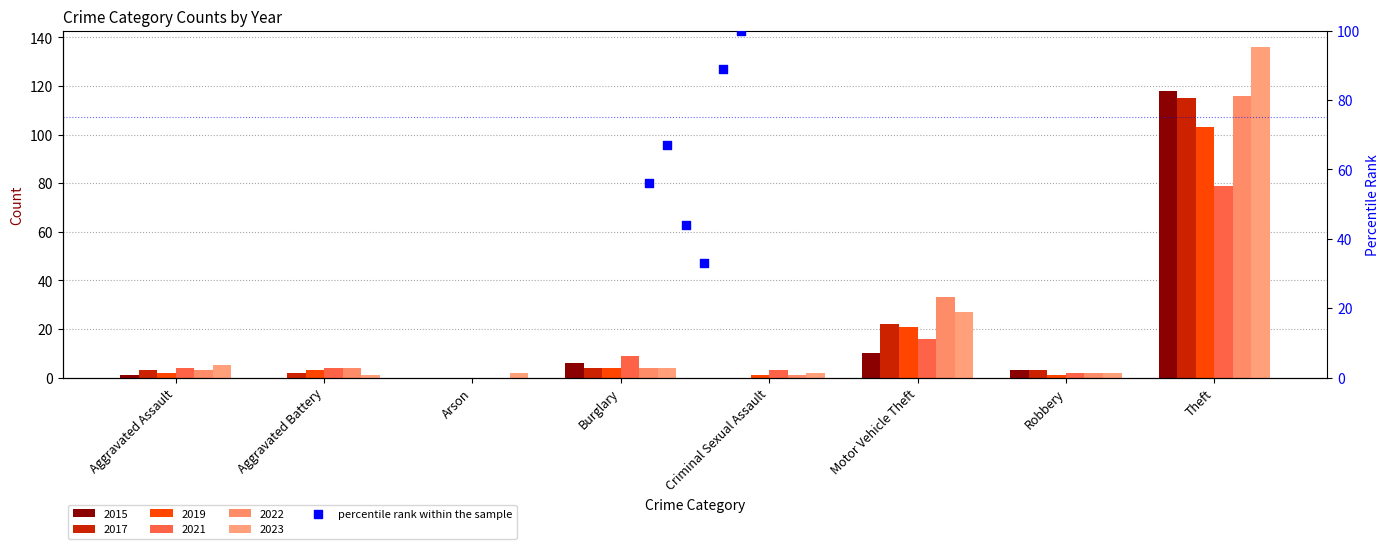

What is the total value across all series at Robbery?

13